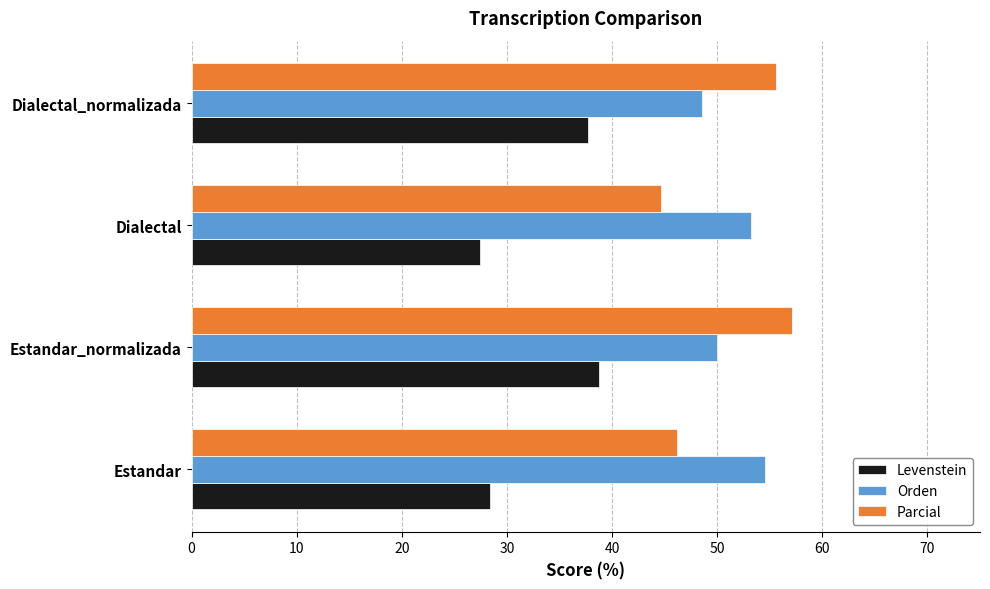

Count the number of categories in the chart.

4